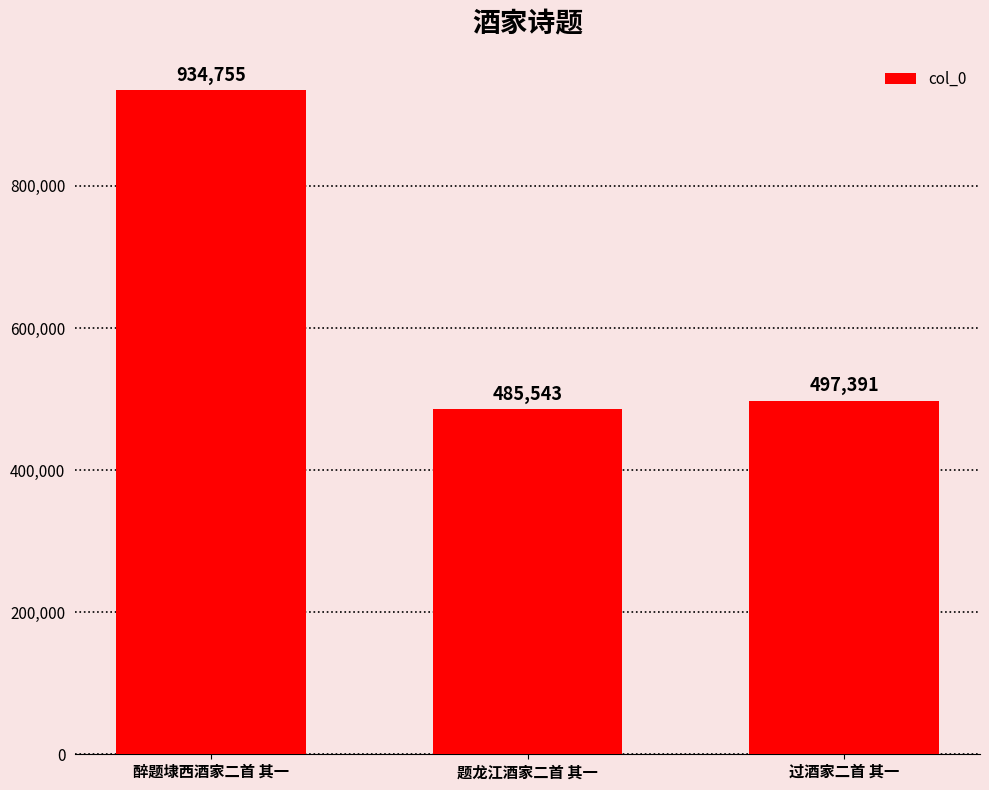

What is the maximum value shown in the chart?

934755